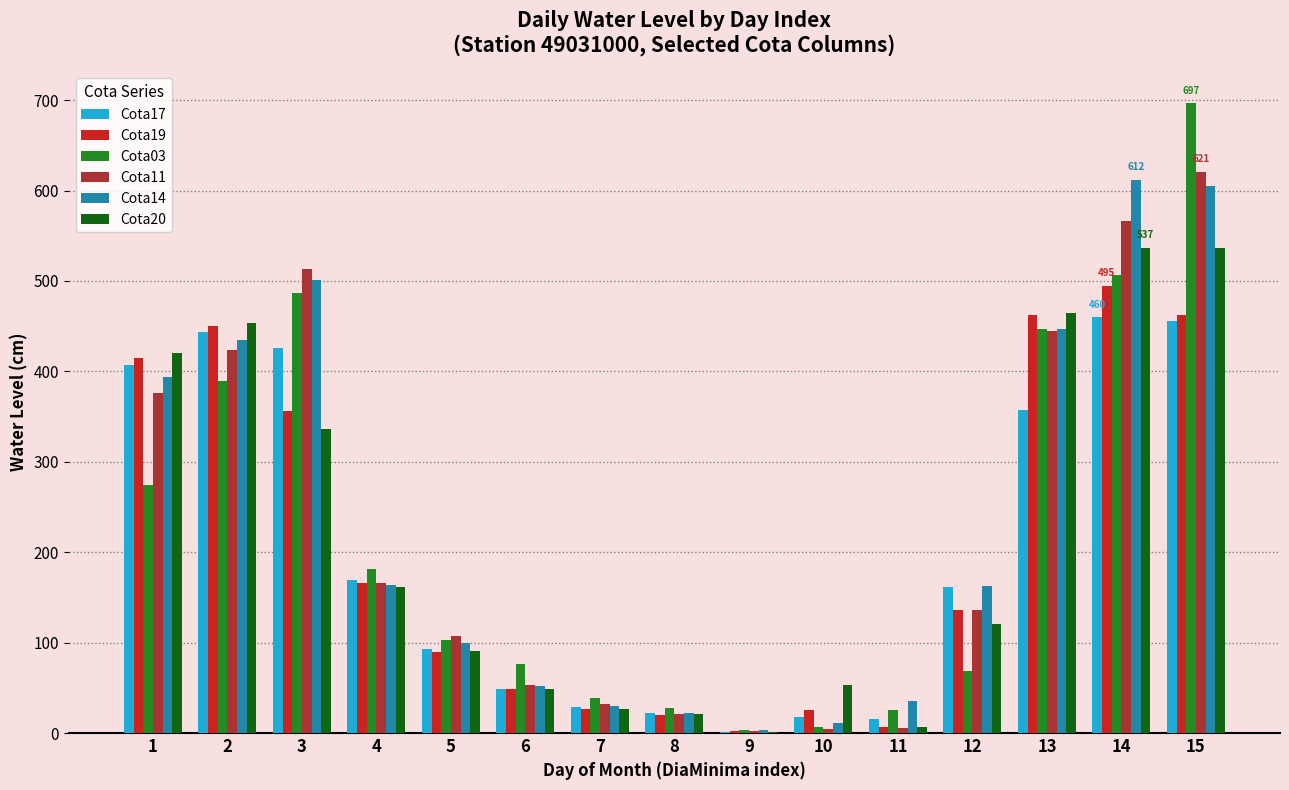

Are the bars horizontal?

No